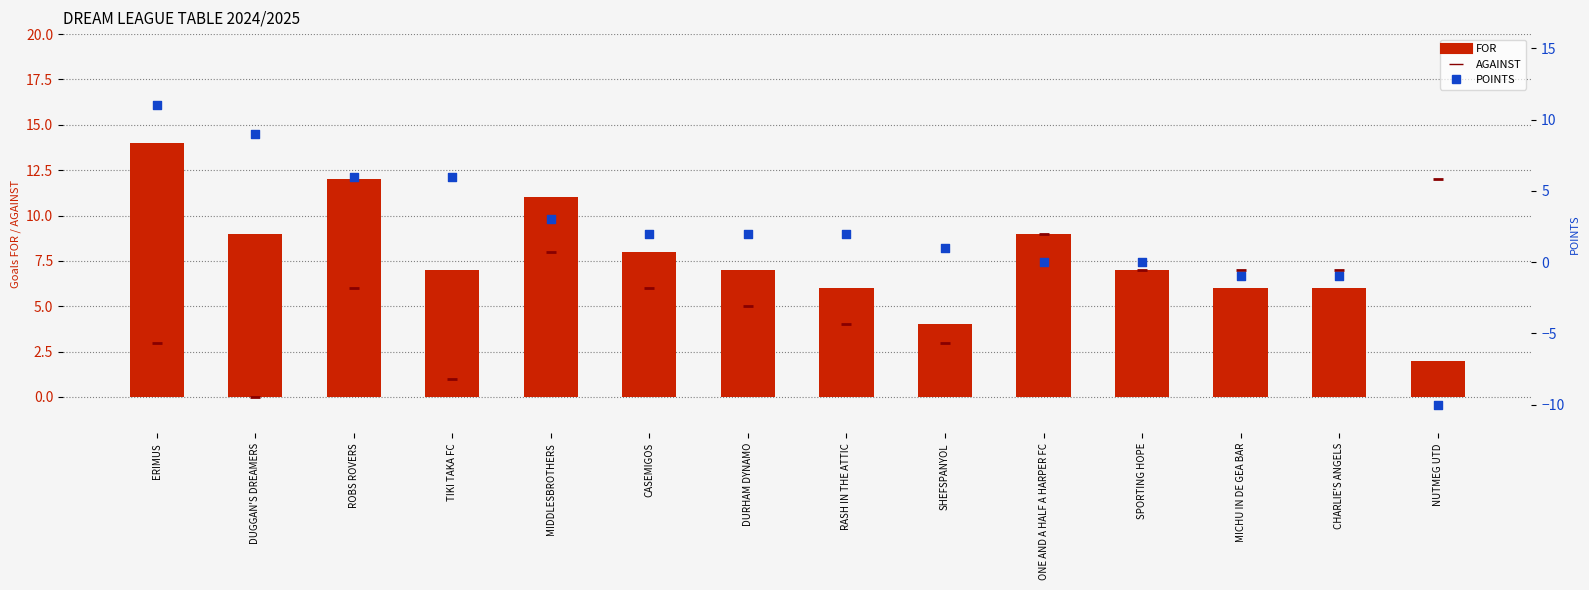

At how many categories does at least one series exceed 0?

14